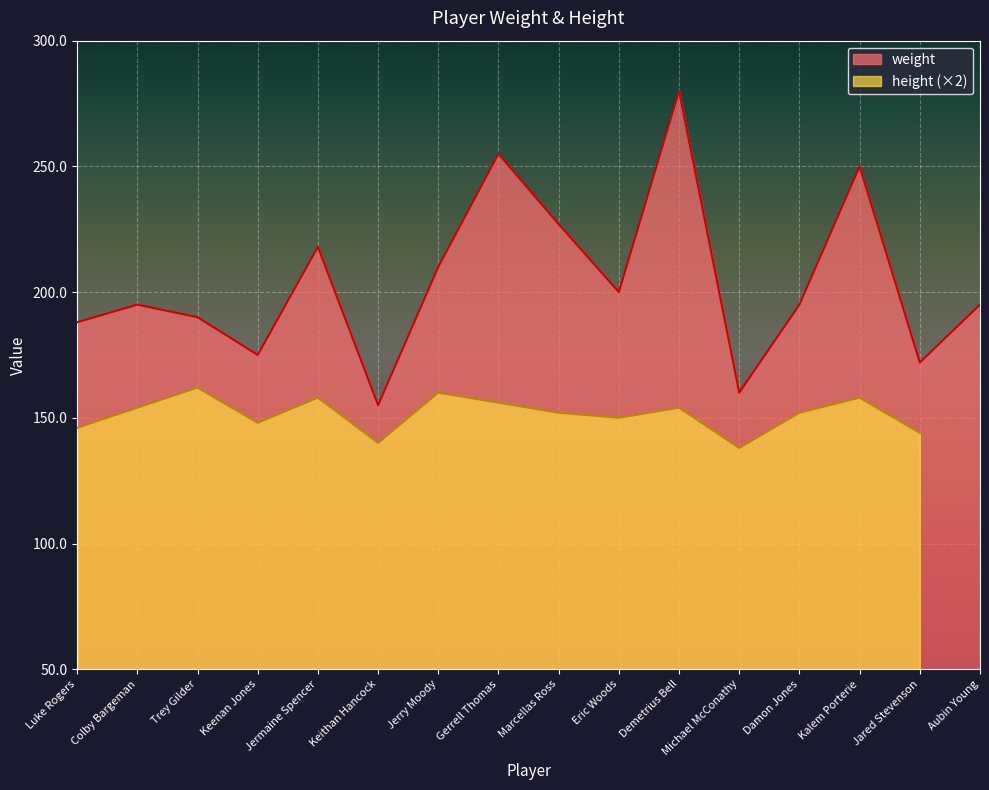

Reading right to left, transcribe all the data shown in this chart.

195	172	250	195	160	280	200	227	255	210	155	218	175	190	195	188